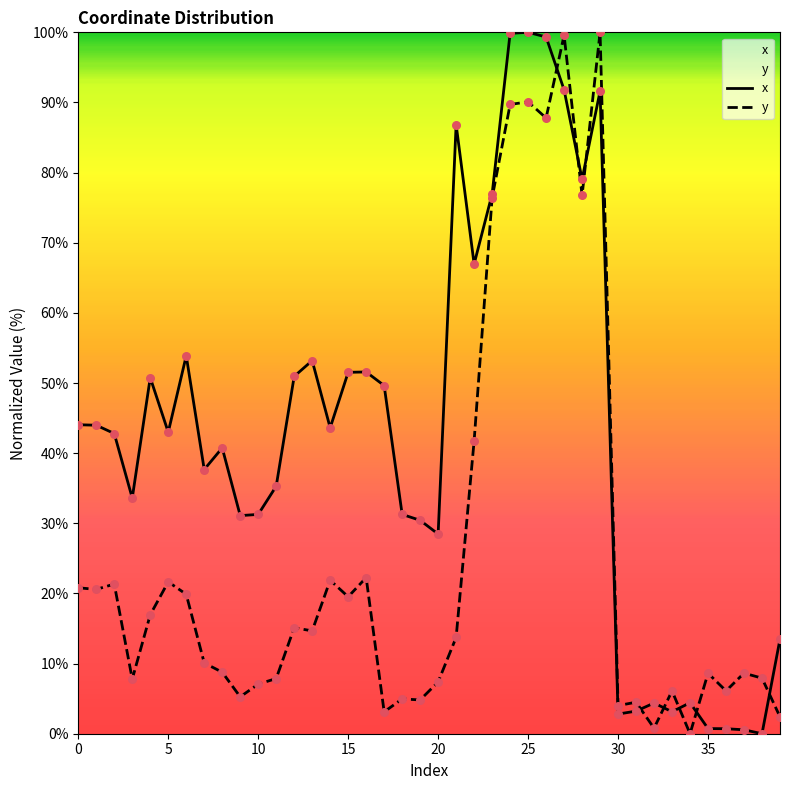

At which category is the sum across all series the highest?

29